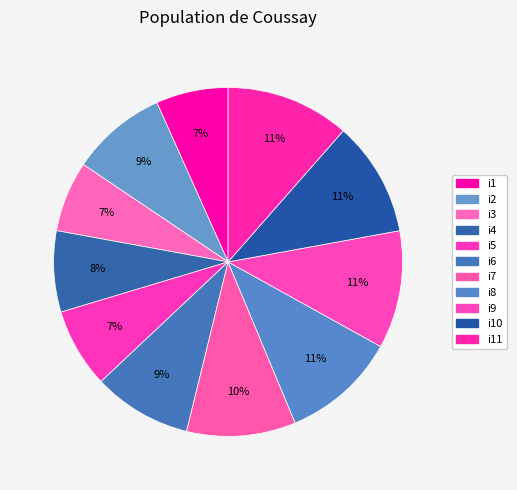

How many segments does this pie chart have?

11